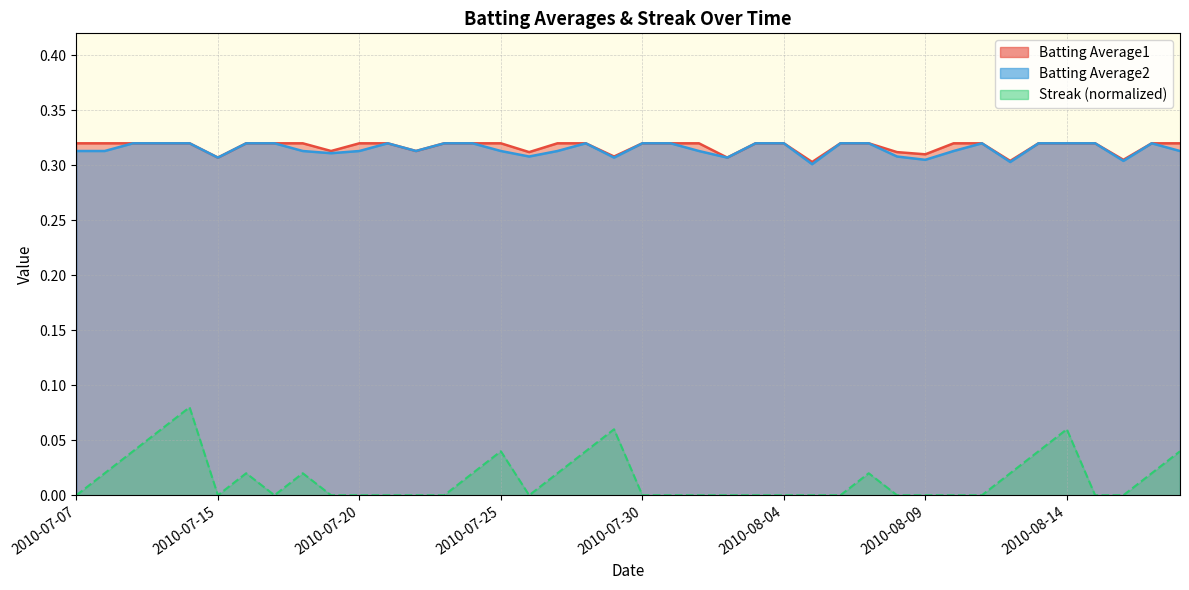

What is the value of the Batting Average1 point at the 23rd from the left?

0.3